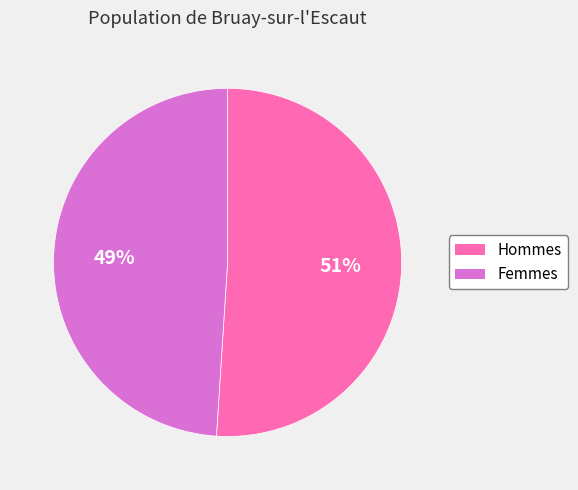

Is the sum of Femmes and Hommes greater than half?

Yes